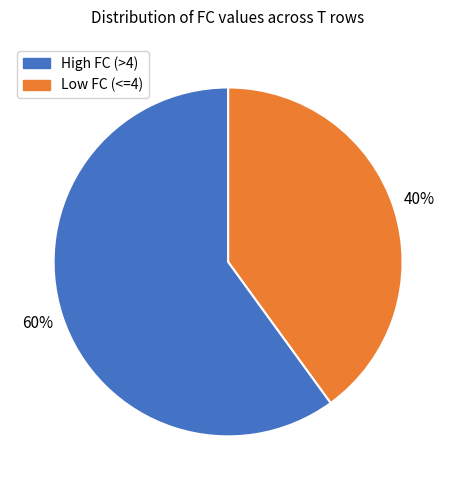

To the nearest percent, what is the average slice percentage?

50%